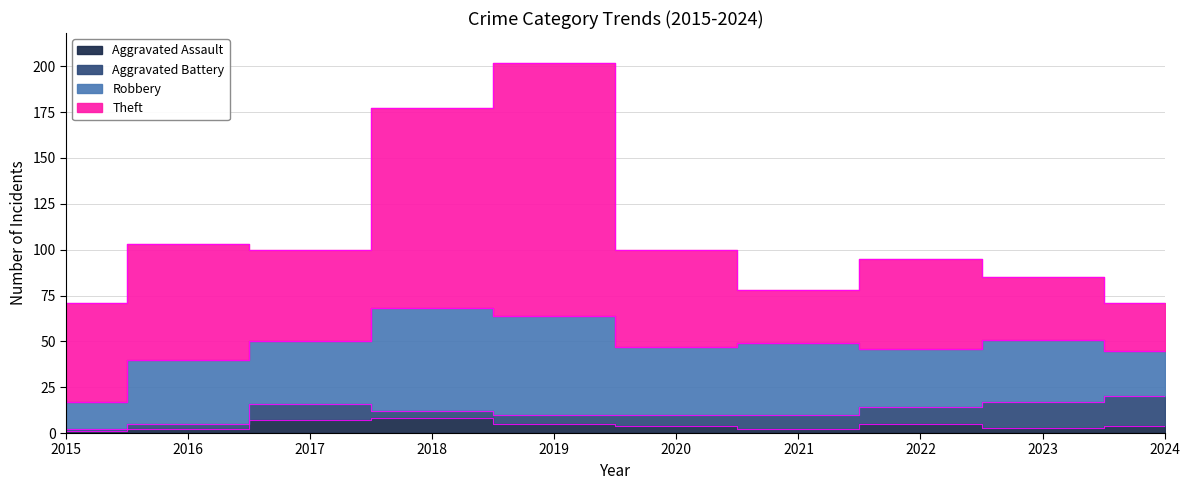

At 2021, list the series in order from largest to smallest.

Robbery, Theft, Aggravated Battery, Aggravated Assault